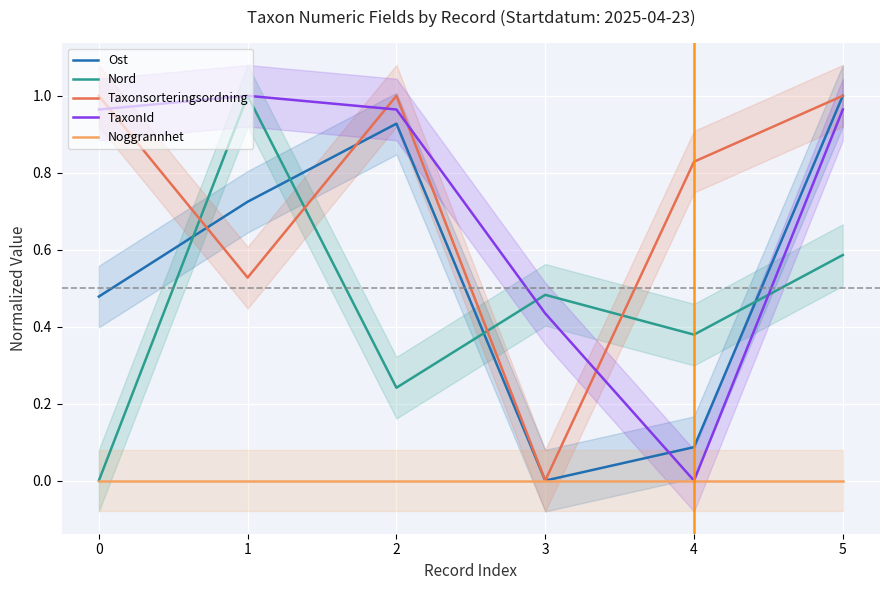

What is the spread (max minus min) of values at 2?

1.0